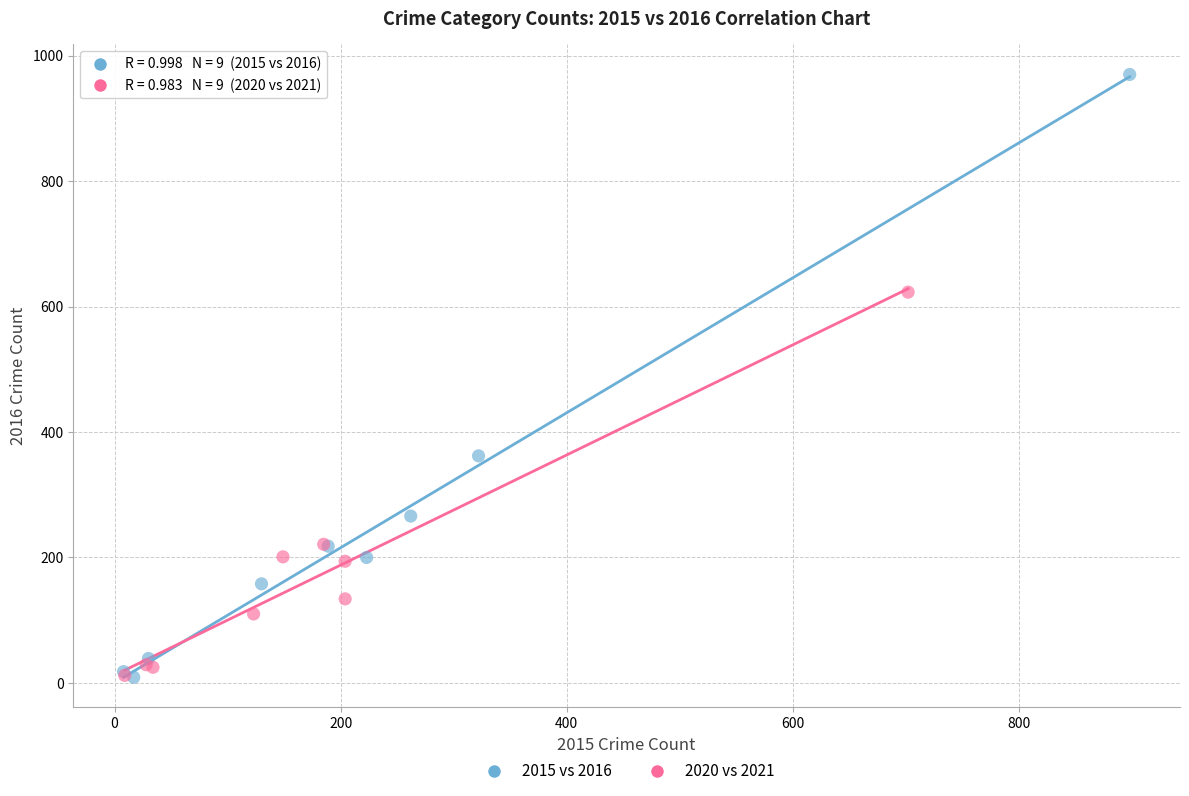

Which series has the largest Y range (max minus min)?

2015 vs 2016